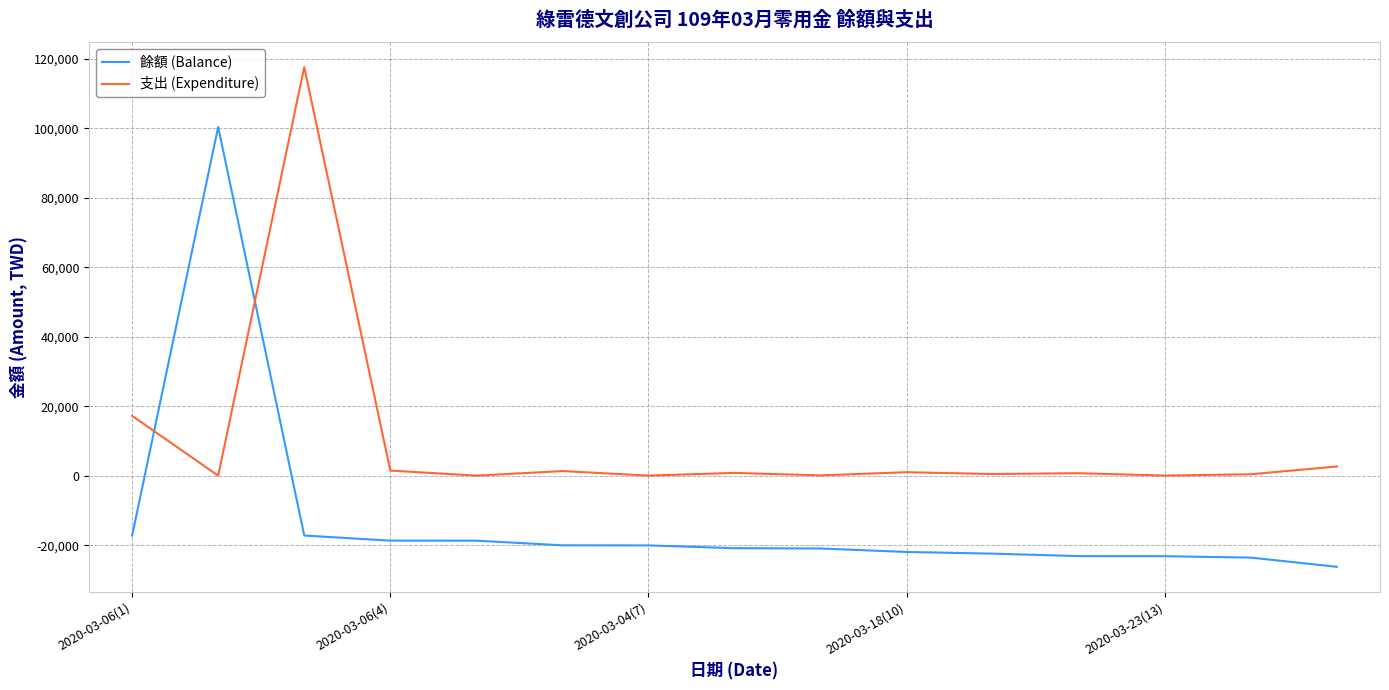

Which series has the largest total across all categories?

支出 (Expenditure)